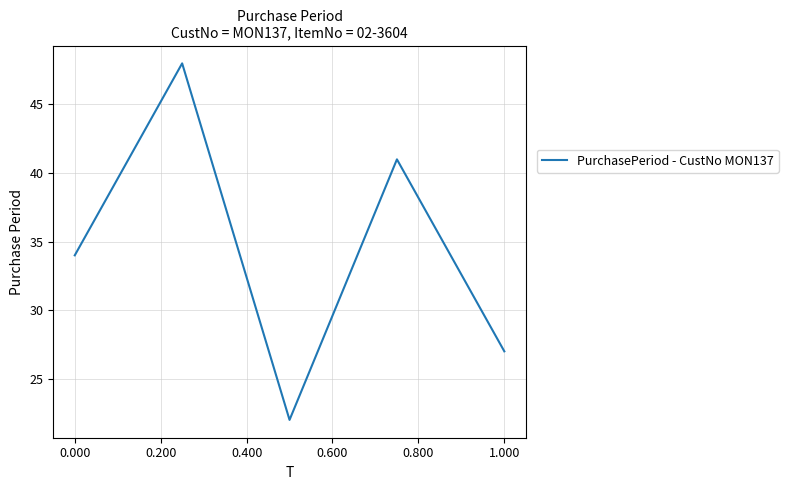

What is the difference between the maximum and minimum values?

26